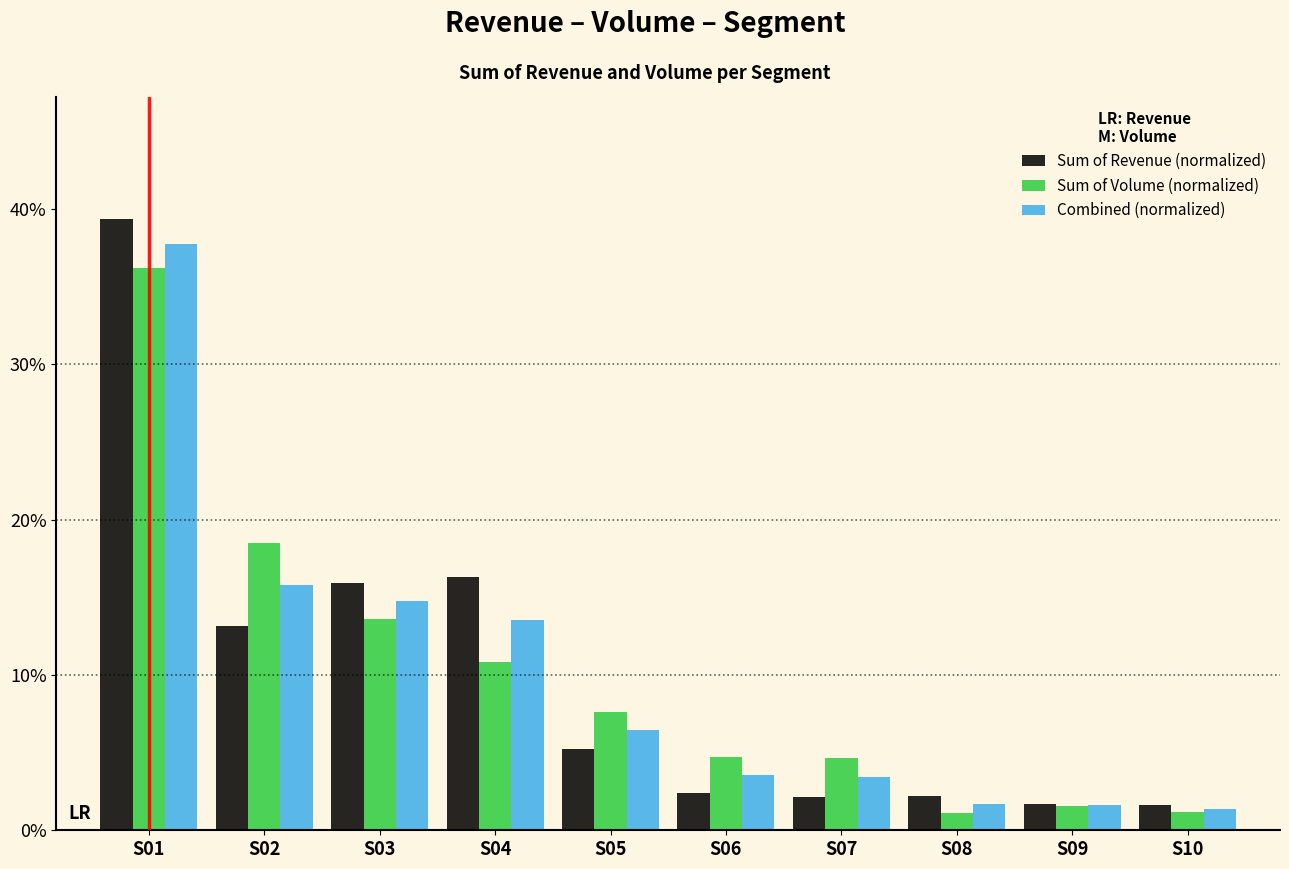

What are all the series names shown in the legend?

Sum of Revenue (normalized), Sum of Volume (normalized), Combined (normalized)